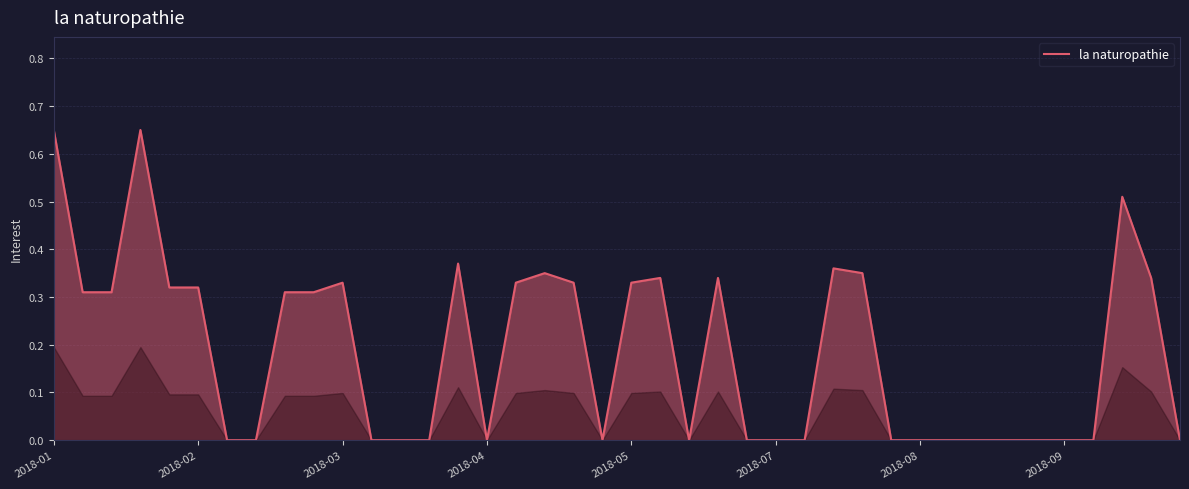

The value at 2018-04 is 0.0. True or false?

True